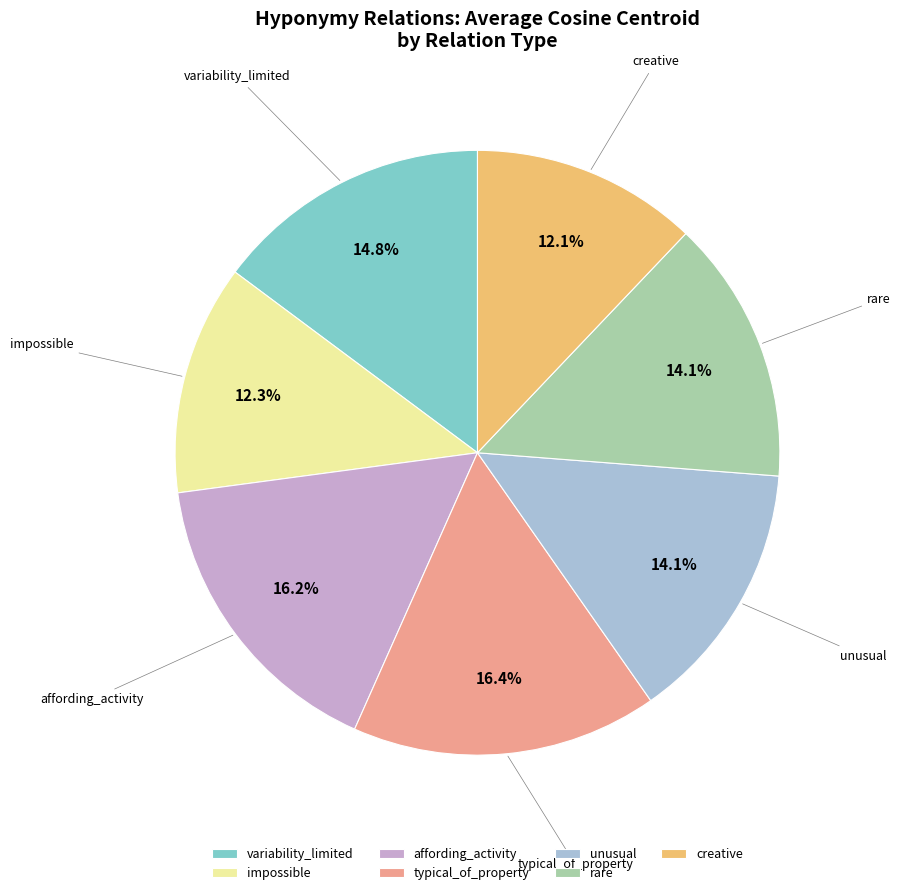

What percentage is the affording_activity slice, to the nearest percent?

16%